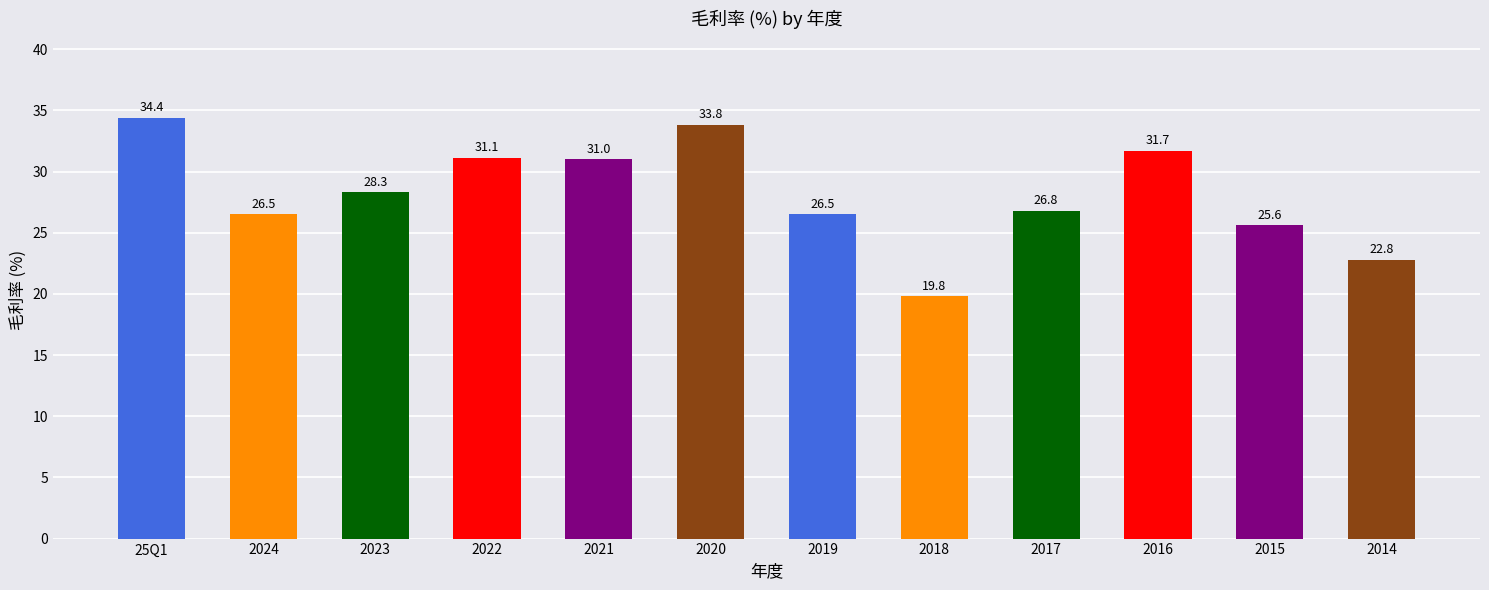

Between 2019 and 2015, which is larger?

2019